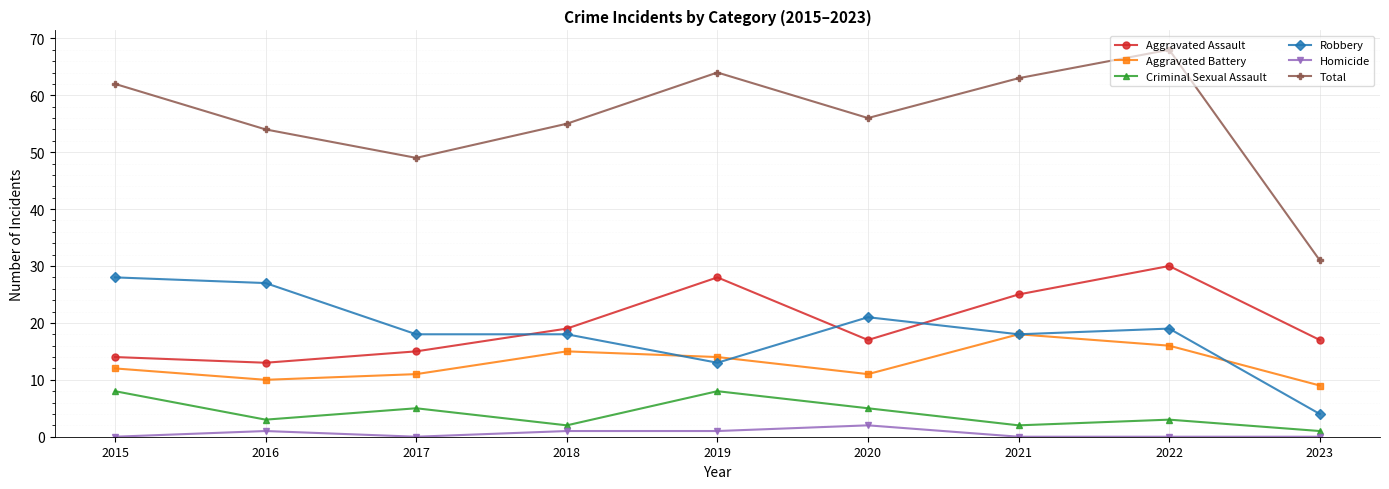

What is the value of the Criminal Sexual Assault point at the 5th from the left?

8